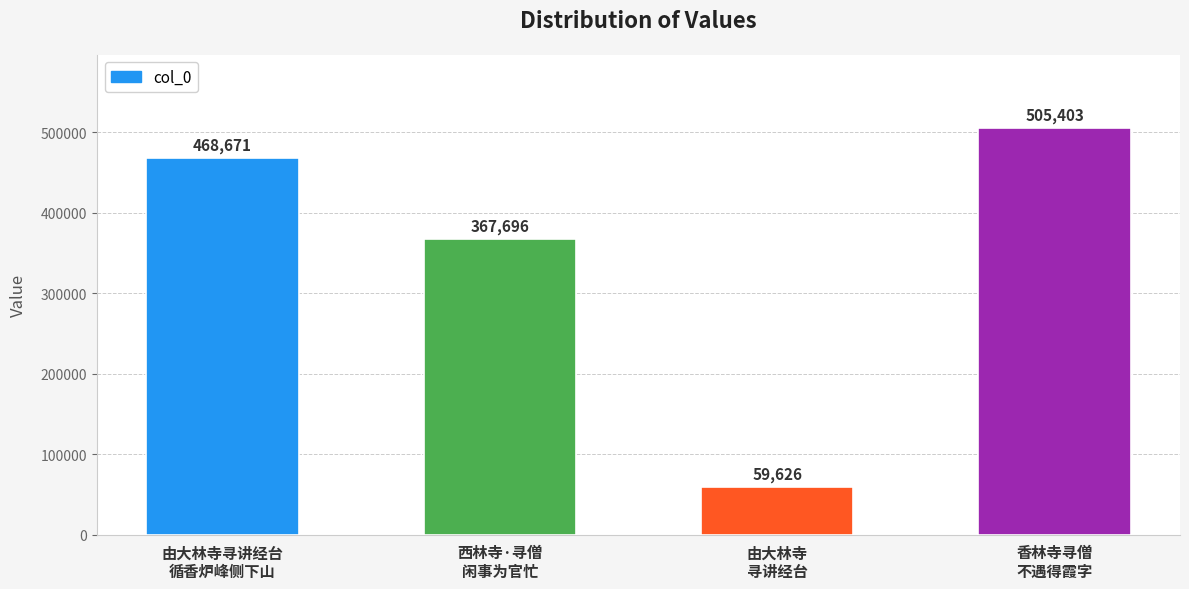

Reading left to right, extract all data points from this chart.

由大林寺寻讲经台
循香炉峰侧下山=468671	西林寺·寻僧
闲事为官忙=367696	由大林寺
寻讲经台=59626	香林寺寻僧
不遇得霞字=505403